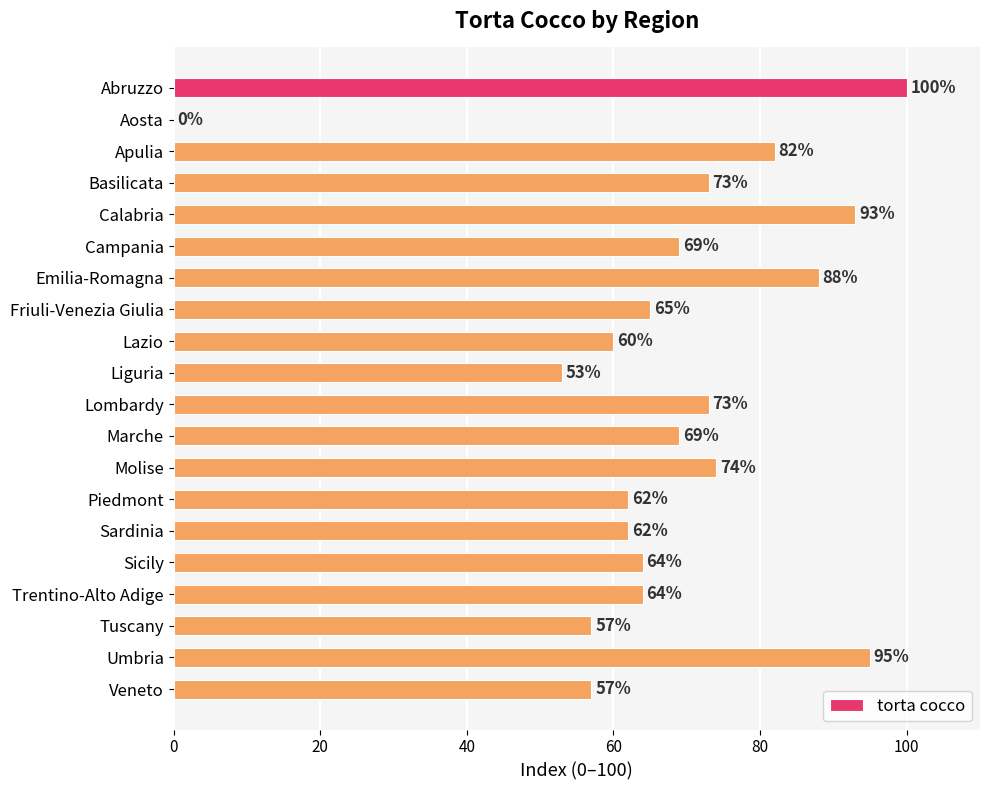

The chart shows a value of 36 at Apulia. True or false?

False